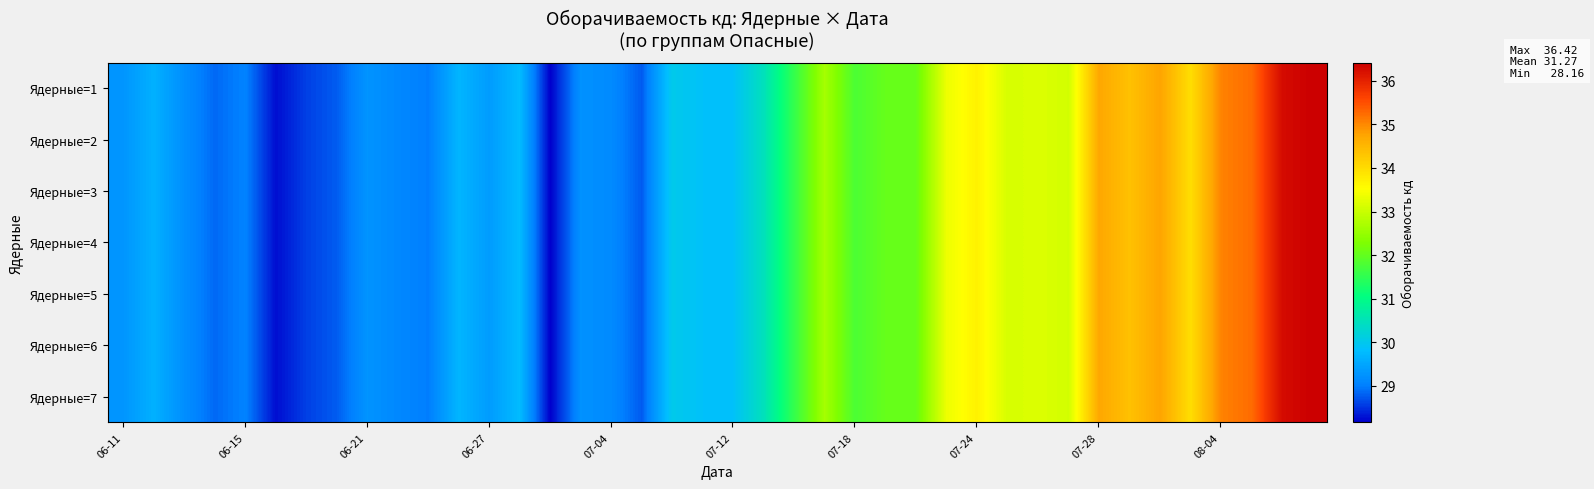

At how many categories does at least one series exceed 34?

7